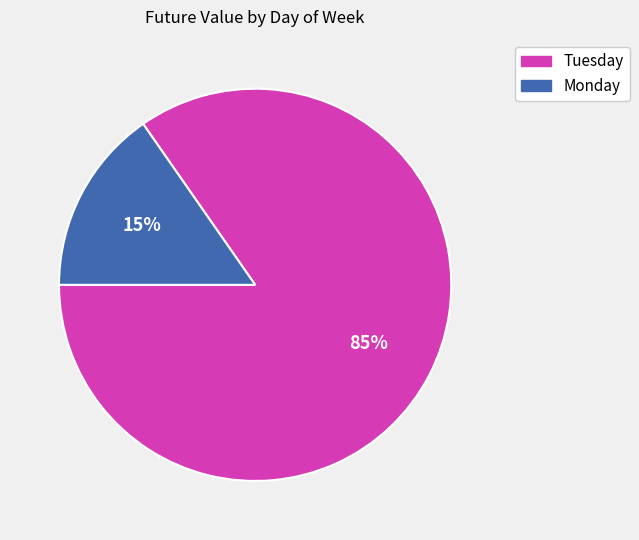

Does any single category account for the majority?

Yes